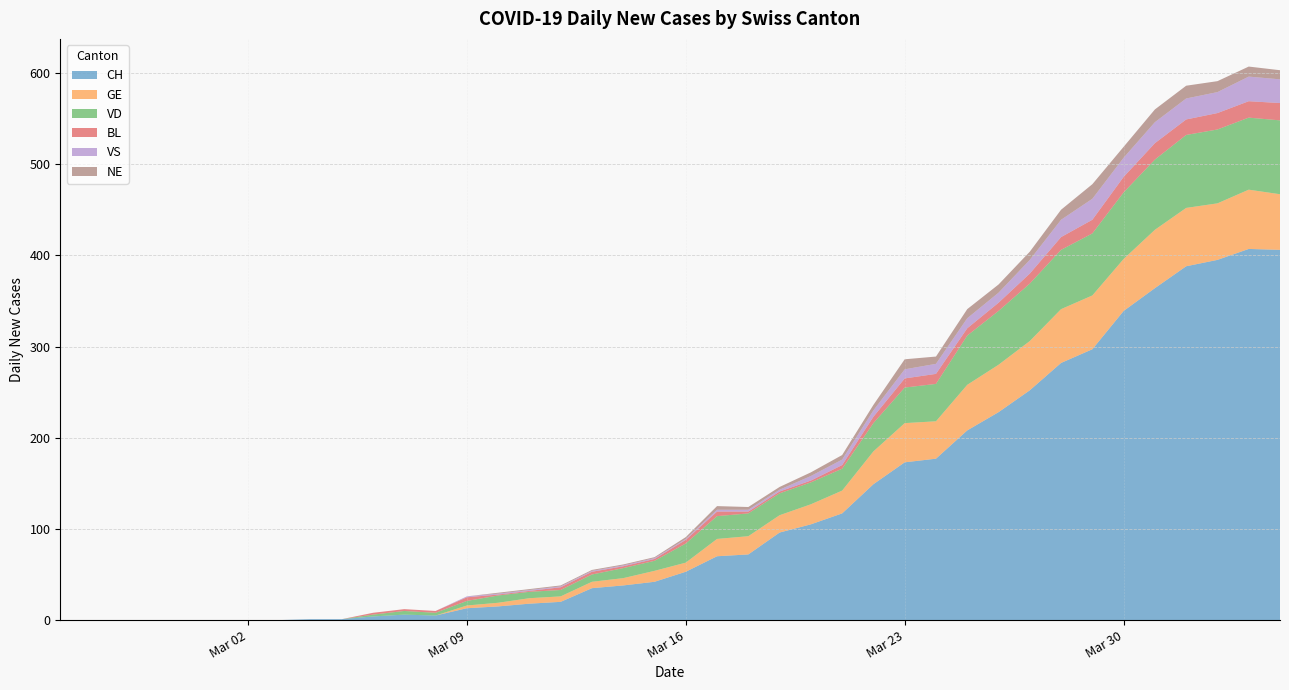

Reading right to left, what are all the values shown in this chart?

CH: 406	407	395	388	364	339	297	282	252	228	208	177	173	149	117	105	96	72	70	53	42	38	35	20	18	15	13	5	6	4	1	1	0	0	0	0	0	0	0	0
GE: 61	65	62	64	64	57	59	59	54	52	50	41	43	36	25	22	19	20	19	10	12	8	7	6	6	4	3	0	0	0	0	0	0	0	0	0	0	0	0	0
VD: 81	79	81	80	77	73	68	65	63	59	54	41	39	31	24	24	24	25	25	21	11	11	8	7	7	8	5	3	4	2	0	0	0	0	0	0	0	0	0	0
BL: 19	18	18	17	18	17	15	14	11	9	8	11	10	7	4	2	2	2	5	4	2	2	3	3	1	1	4	2	2	2	0	0	0	0	0	0	0	0	0	0
VS: 26	27	23	23	23	21	23	19	15	11	11	11	10	7	6	5	2	2	2	1	1	1	1	1	1	1	1	0	0	0	0	0	0	0	0	0	0	0	0	0
NE: 10	11	12	14	14	12	16	11	9	9	10	8	11	6	5	4	3	3	4	2	1	1	1	1	1	1	0	0	0	0	0	0	0	0	0	0	0	0	0	0